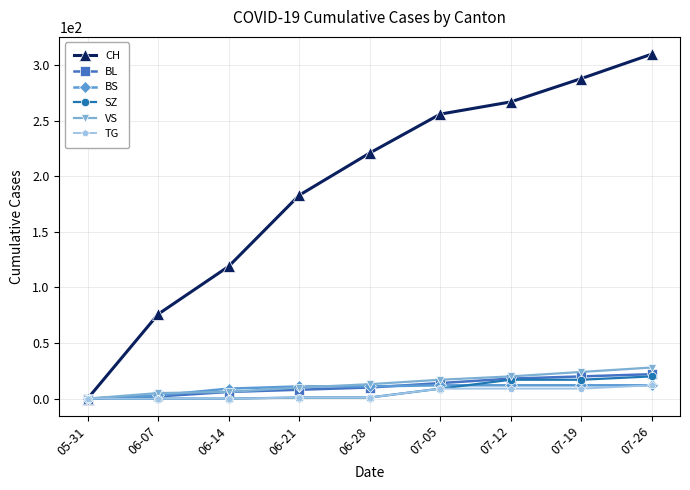

What is the label of the 8th point from the left?

07-19